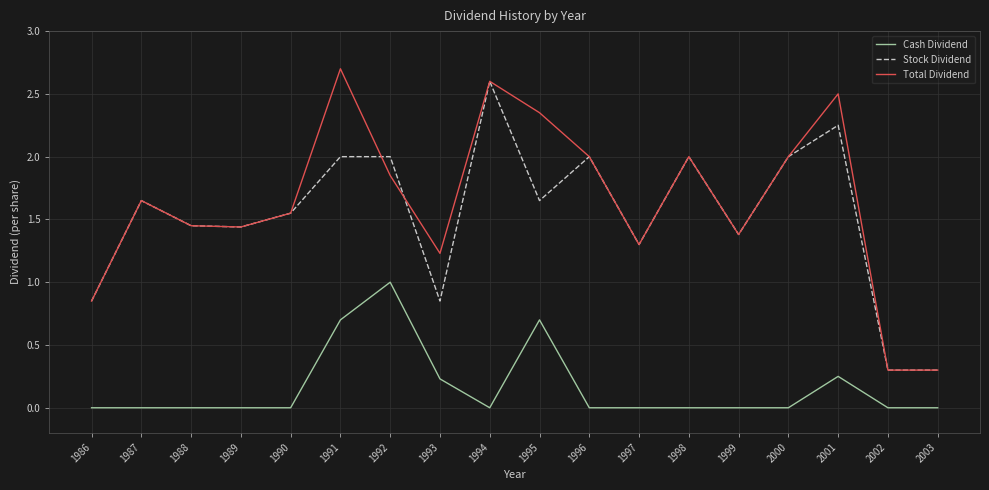

True or false: Stock Dividend and Cash Dividend cross at least once.

False